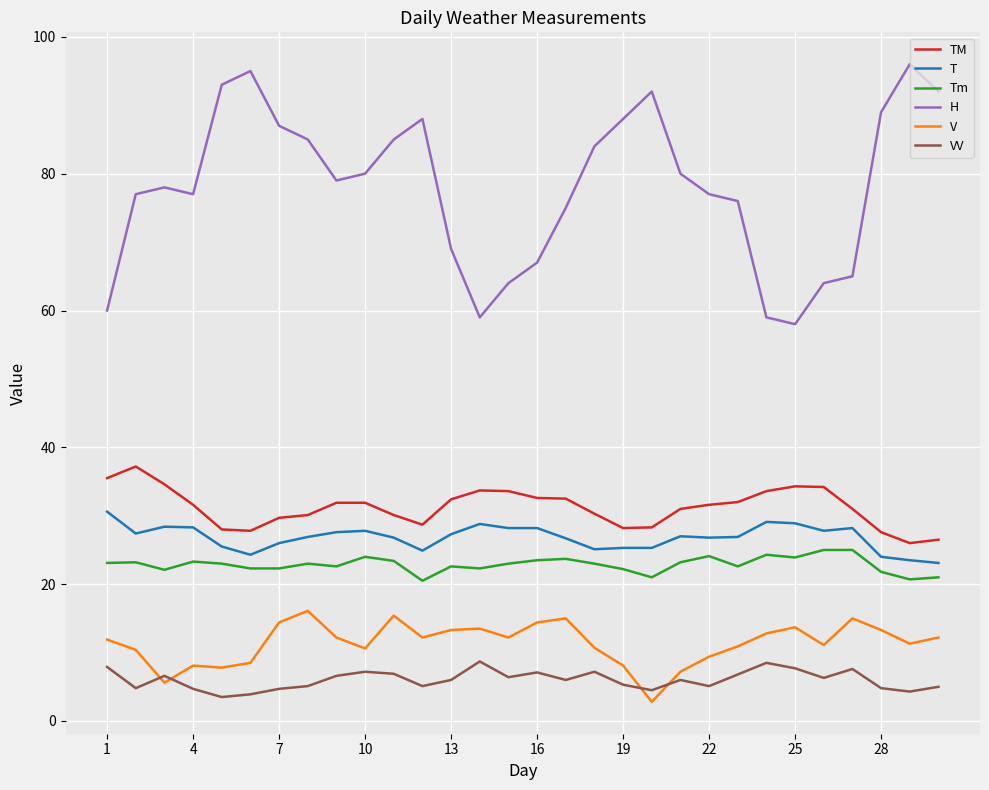

List the series in order of their peak value, lowest first.

VV, V, Tm, T, TM, H